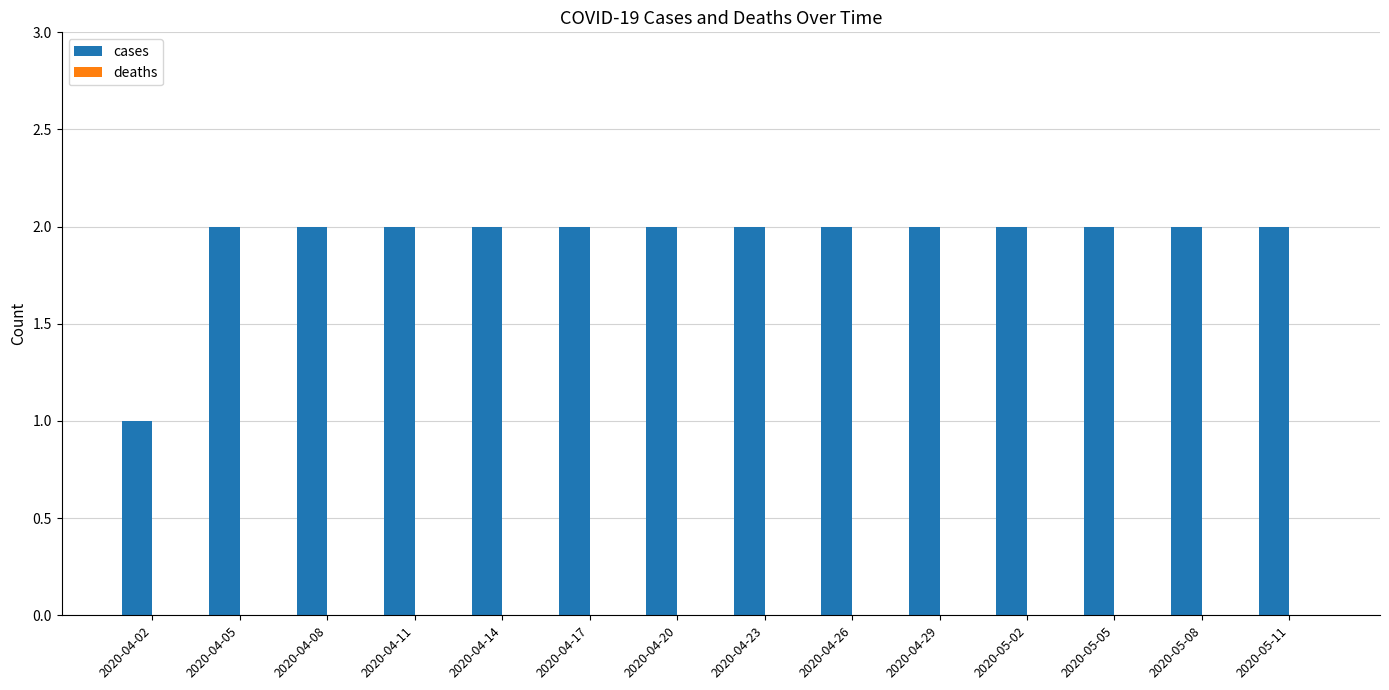

Which label corresponds to the smallest value in the chart?

2020-04-02